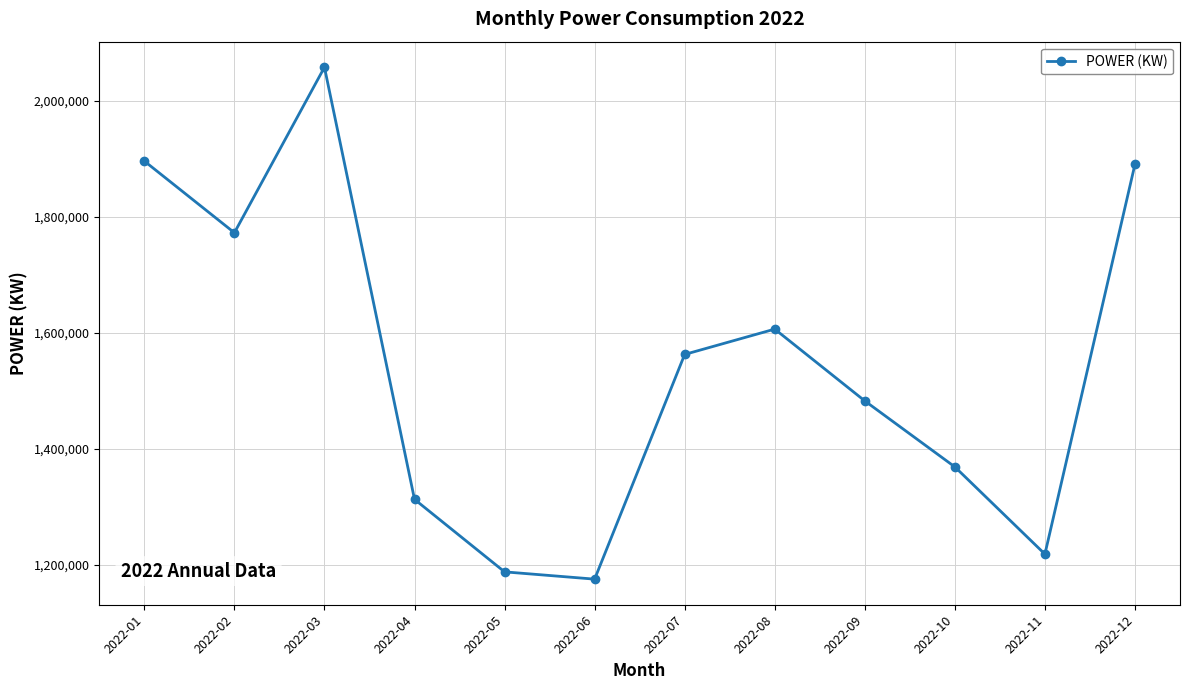

Approximately how many times larger is the value at 2022-12 compared to 2022-07?

1.2